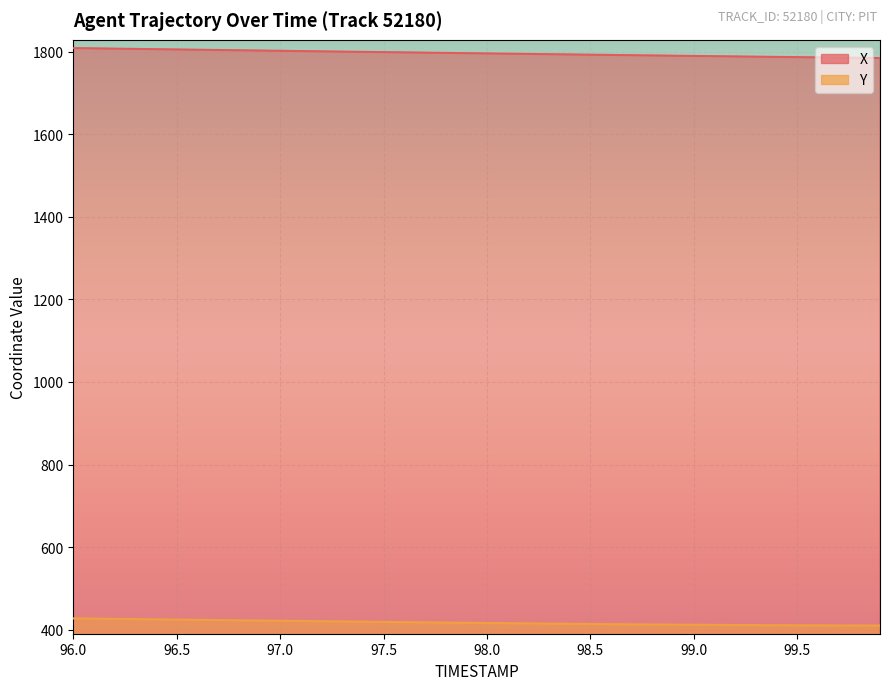

Where does the Y series first go above 416?

96.0